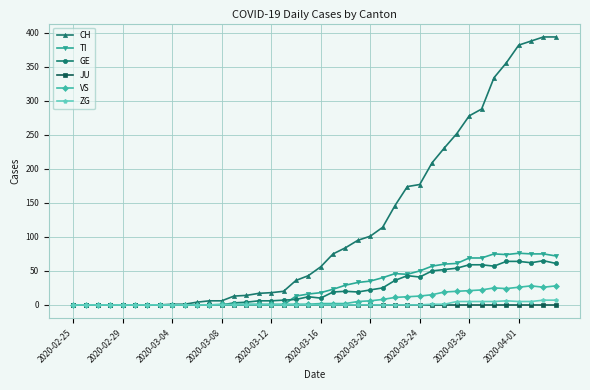

Count the number of data series in this chart.

6